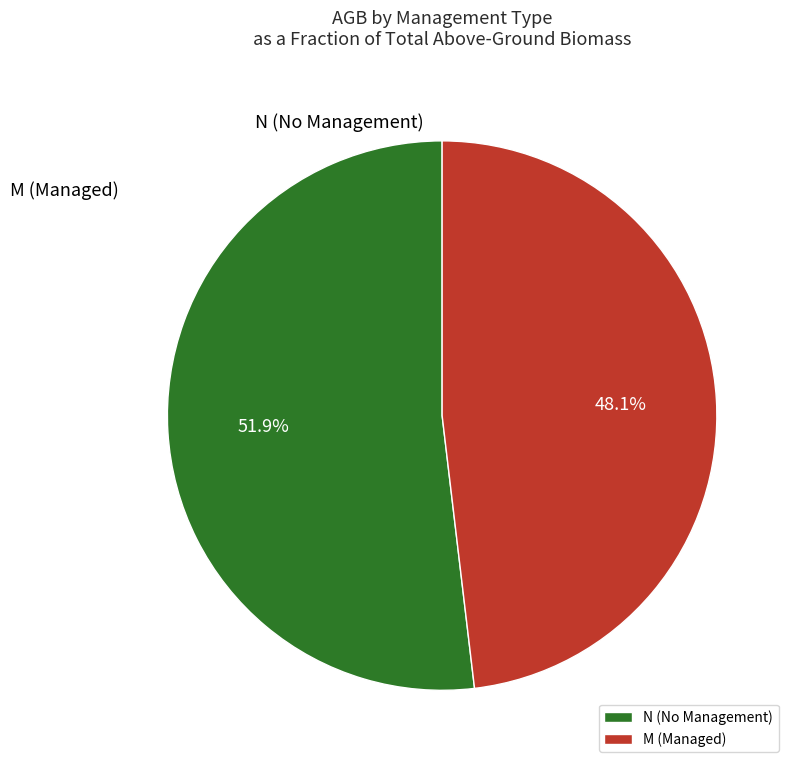

How many slices are in this pie chart?

2